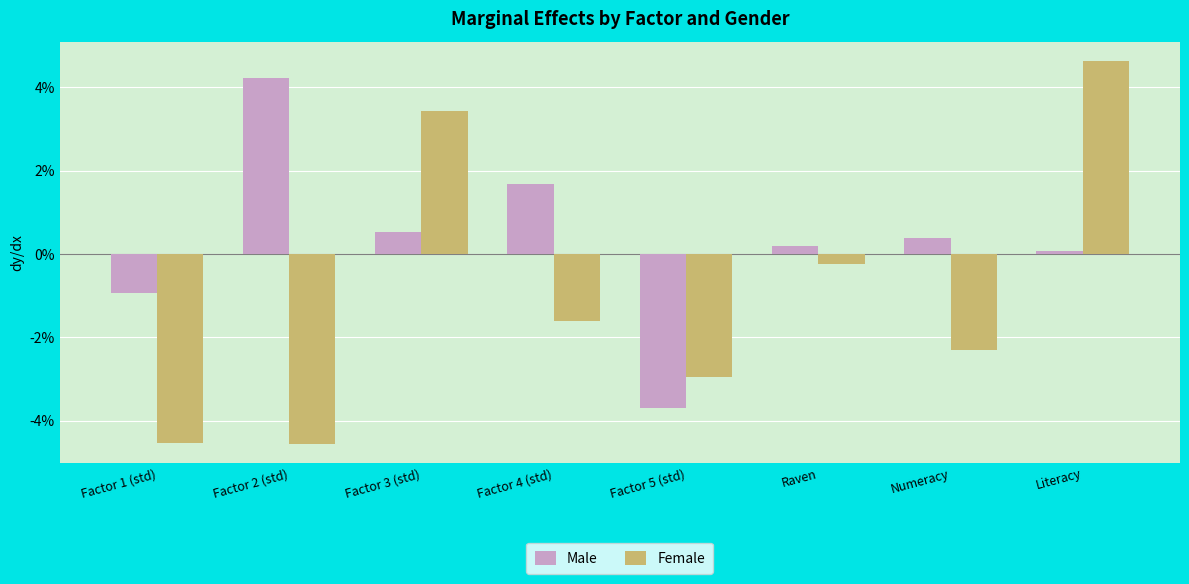

True or false: Female has a value of 0.0 at Factor 3 (std).

False